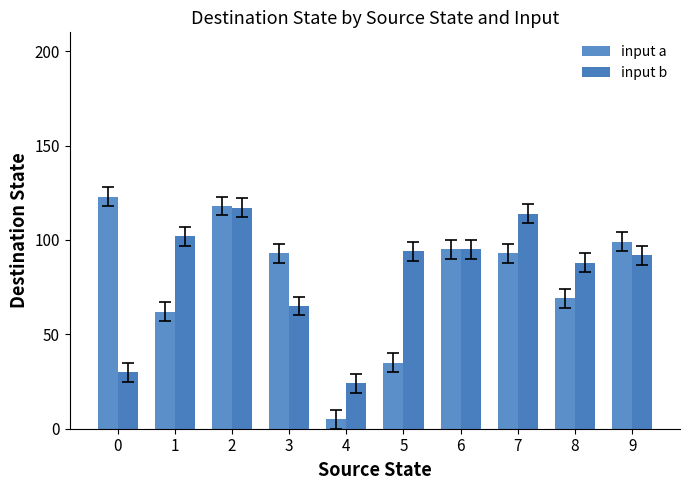

Between 3 and 7, which series saw the biggest shift?

input b